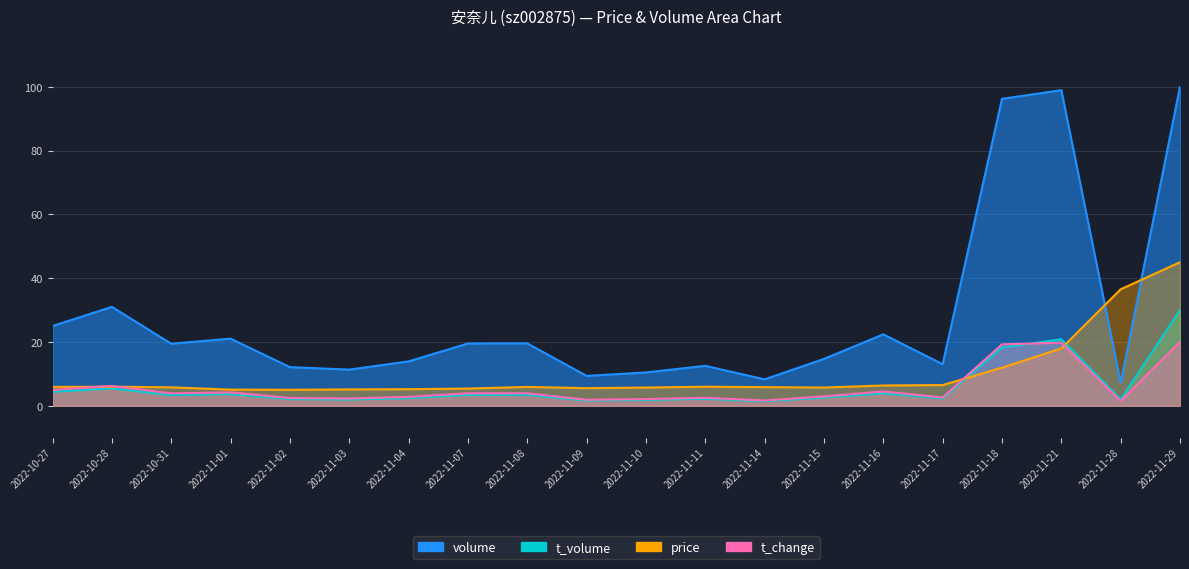

Where does the volume series first go above 19?

2022-10-27